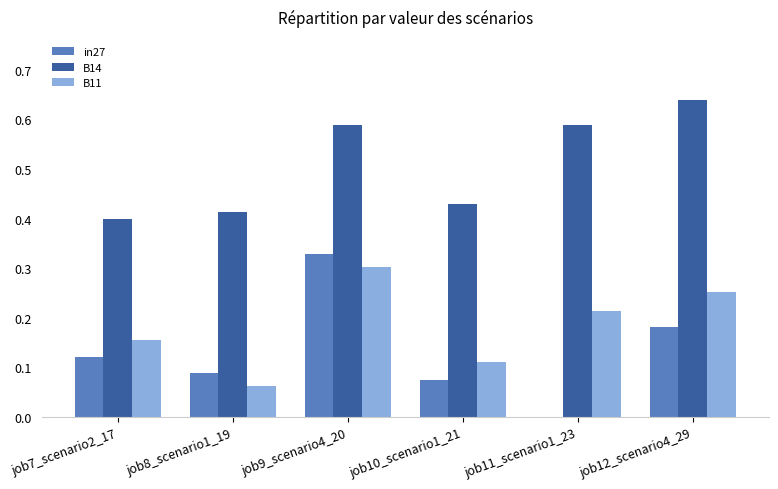

The B11 series shows 0.3 at job11_scenario1_23. True or false?

False